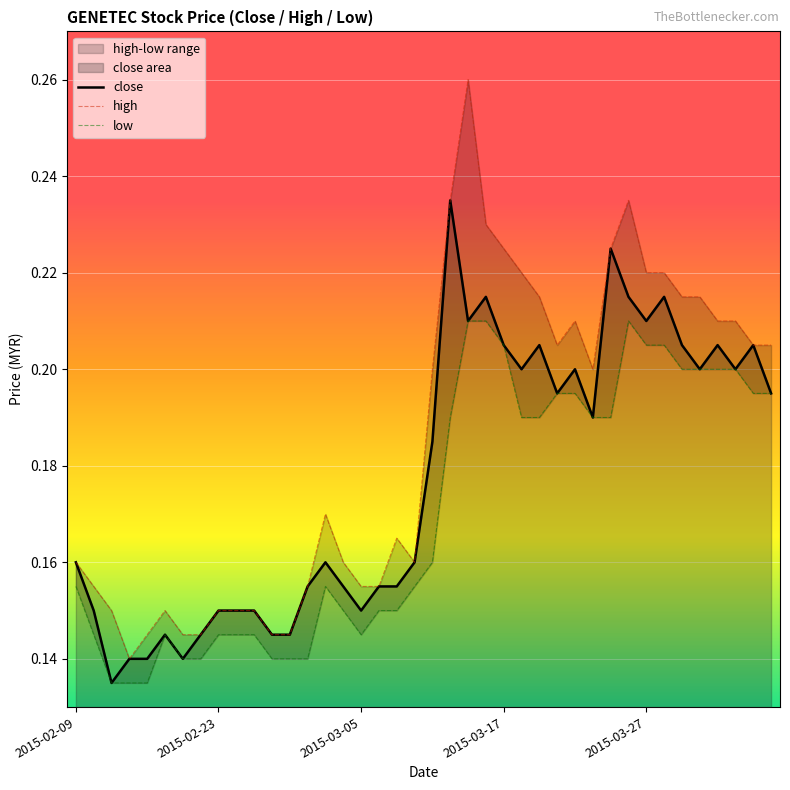

What is the total value across all series at 25?

0.6